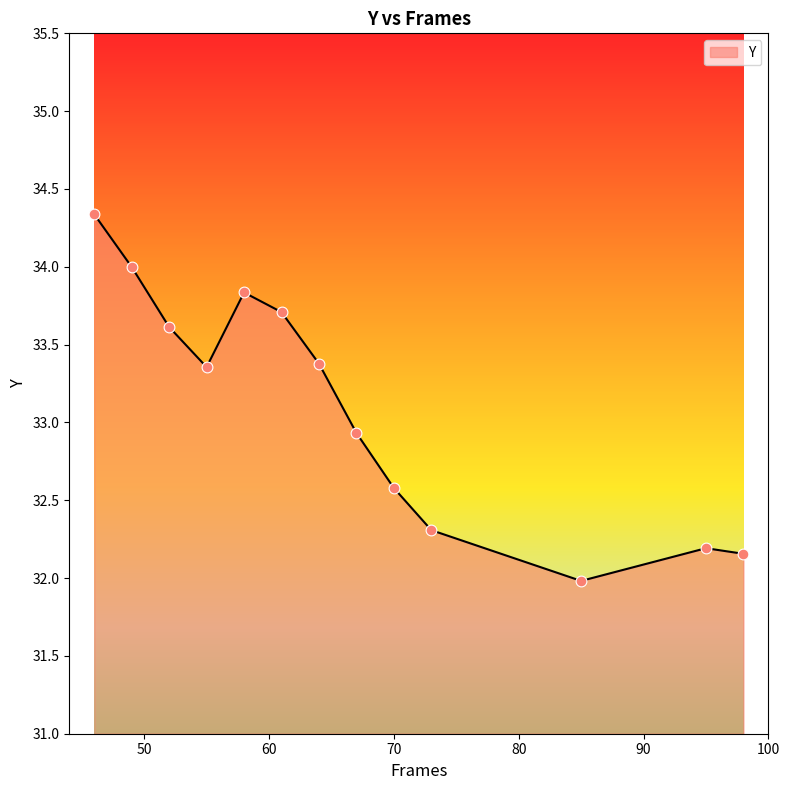

What is the minimum value shown in the chart?

32.0